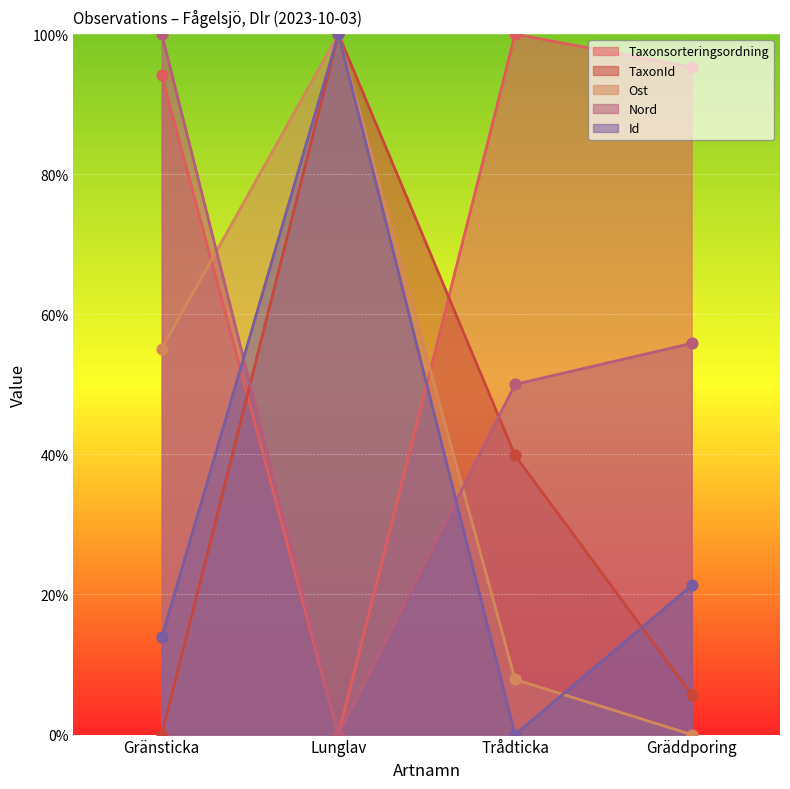

At how many categories does at least one series exceed 15?

4